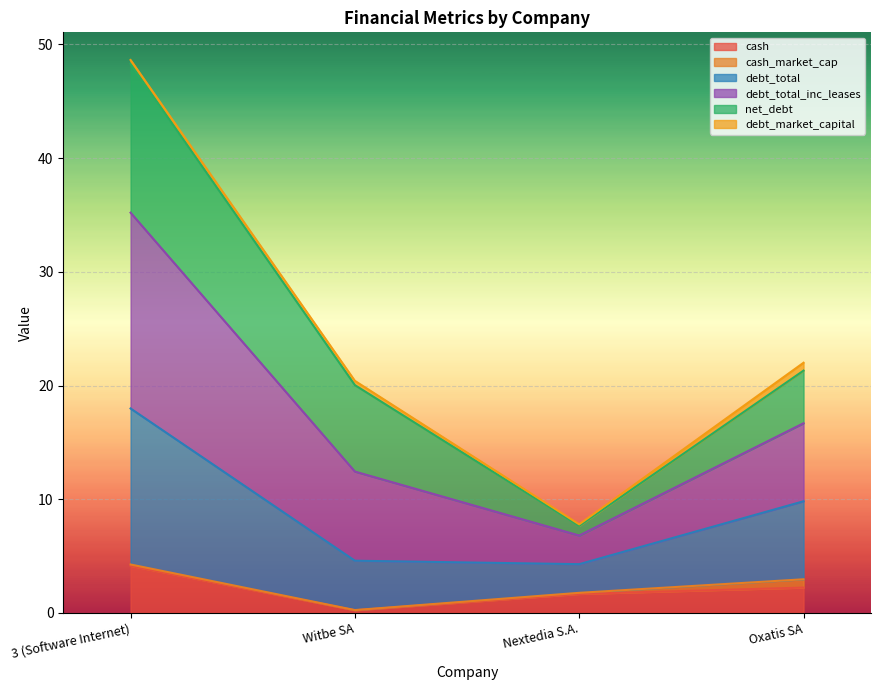

What is the smallest value displayed?

0.2